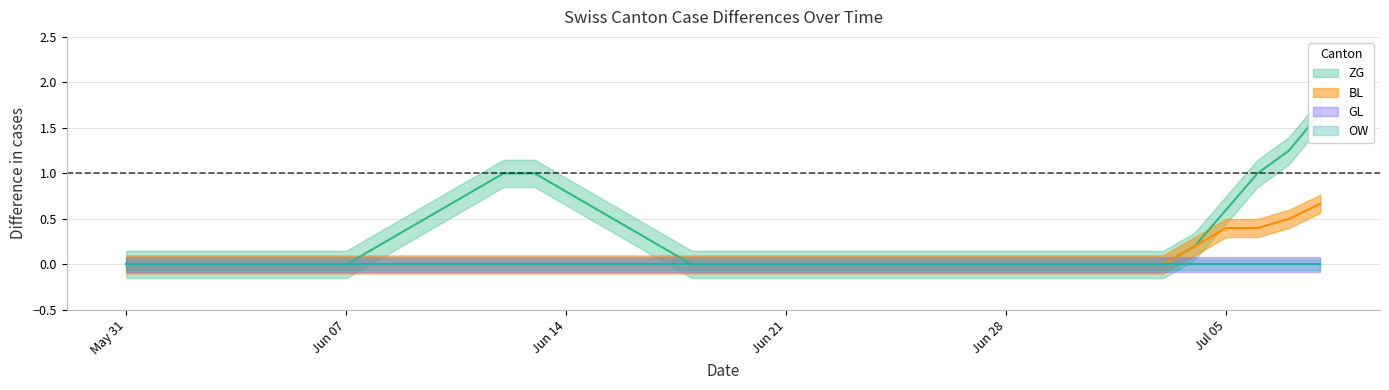

Which has a higher value, 2020-07-06 or 2020-06-01?

2020-07-06